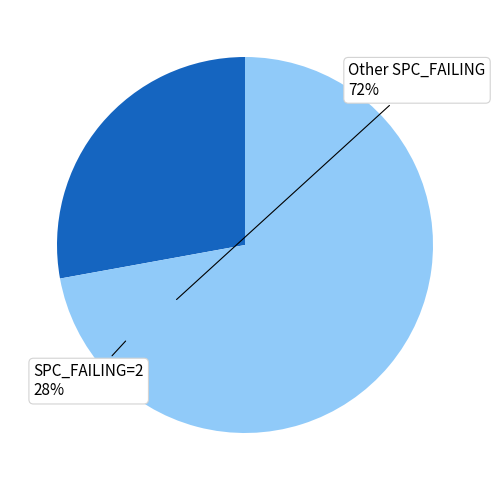

Does any single category account for the majority?

Yes